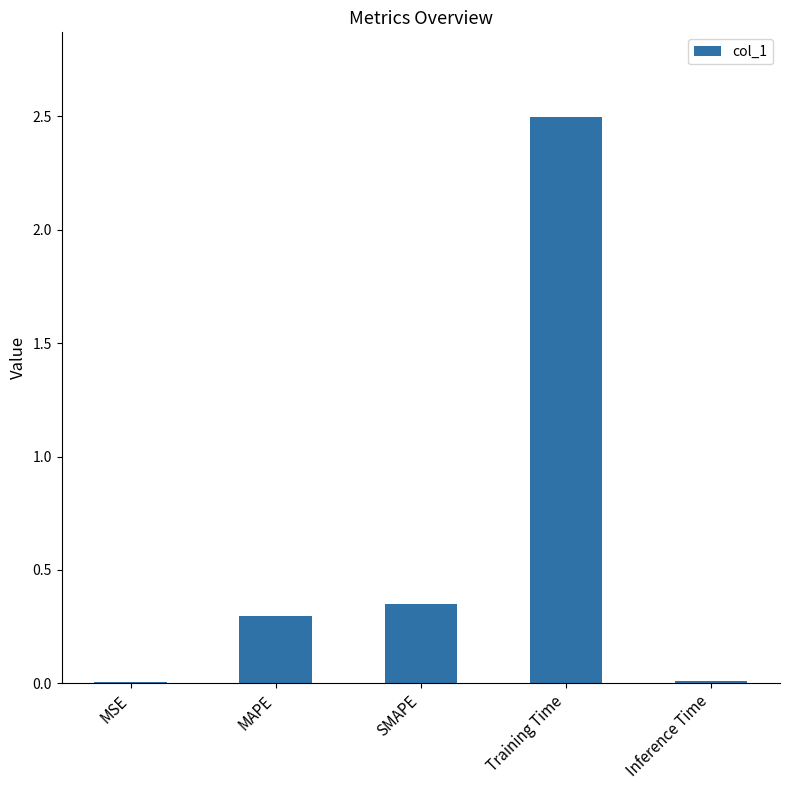

The chart shows a value of 2.5 at Training Time. True or false?

True